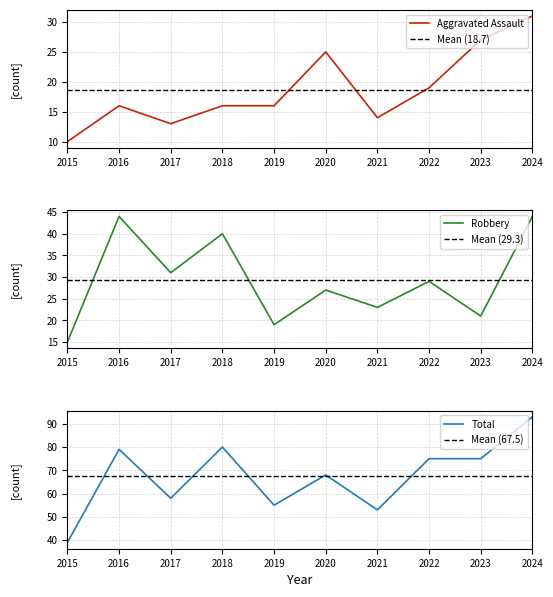

What is the spread (max minus min) of values at 2023?

54